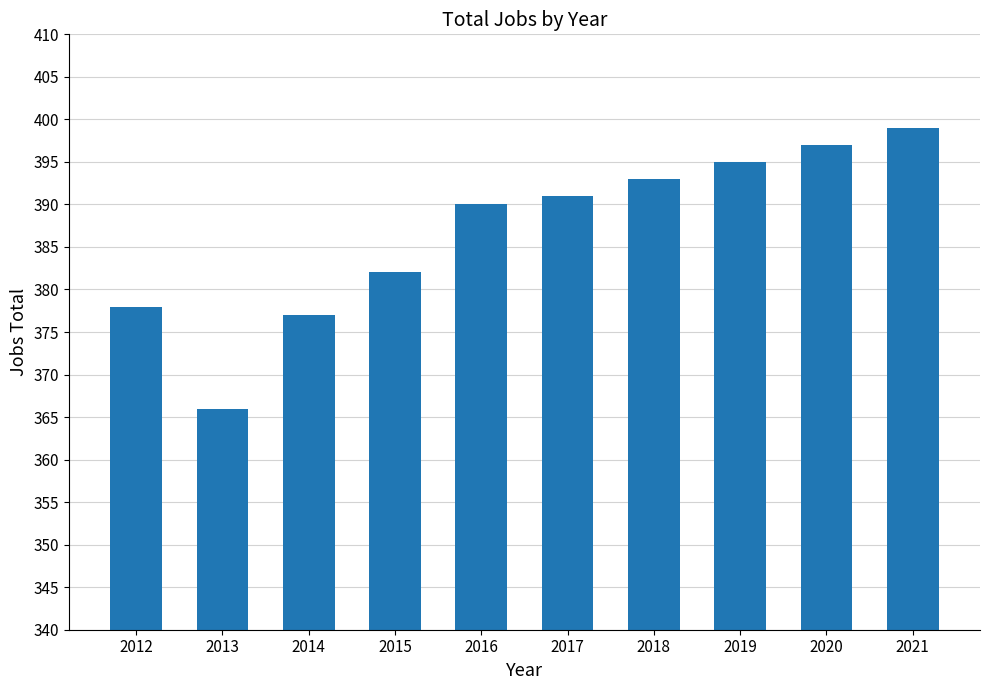

Is it true that the value at 2016 is 104?

False